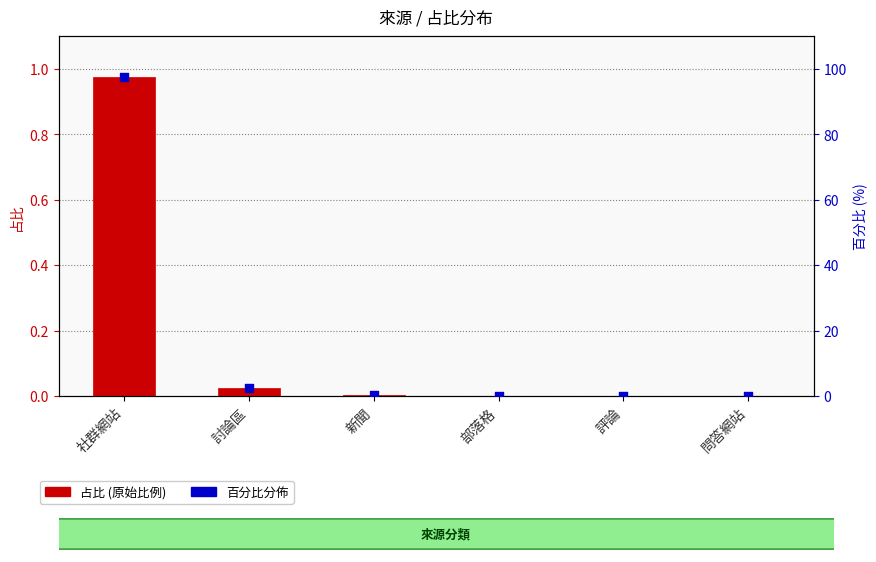

What is the total value across all series at 討論區?

2.3